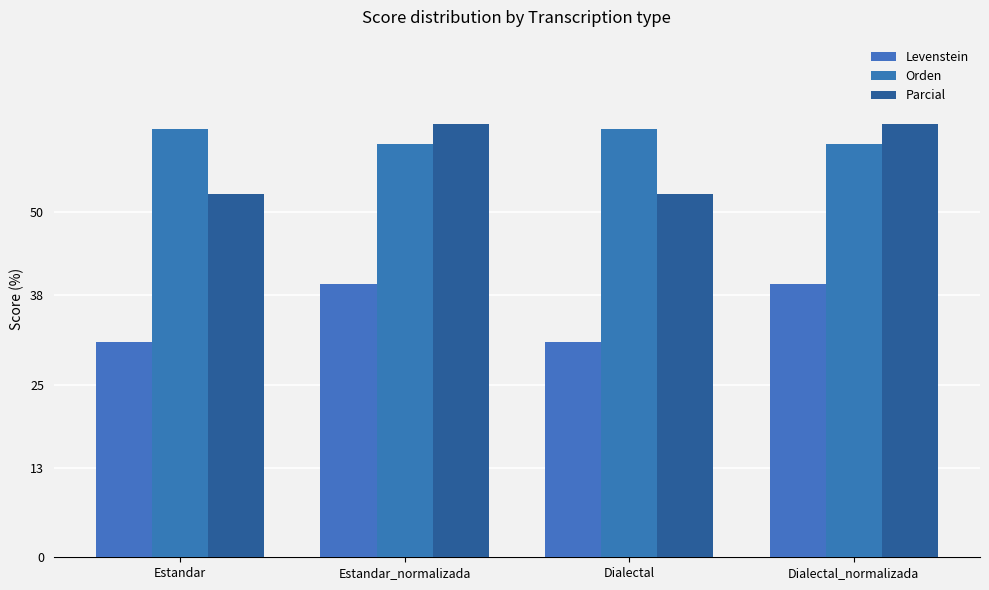

What is the sum of all Orden values?

244.0